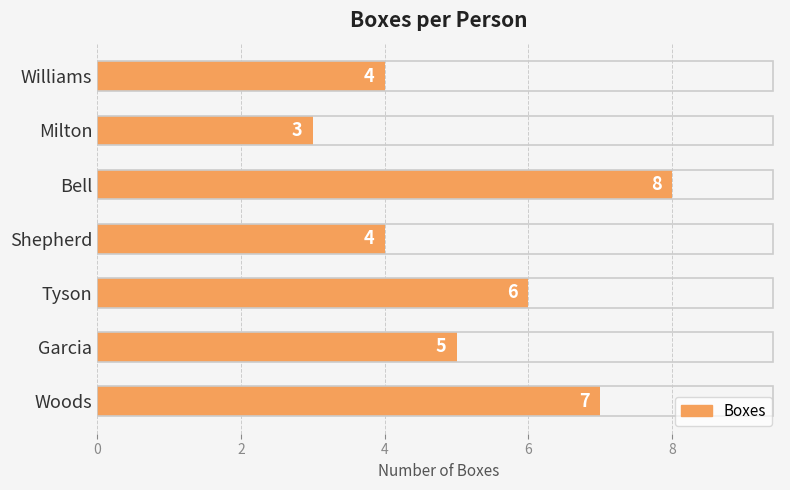

Which category has the lowest value across all series?

Milton